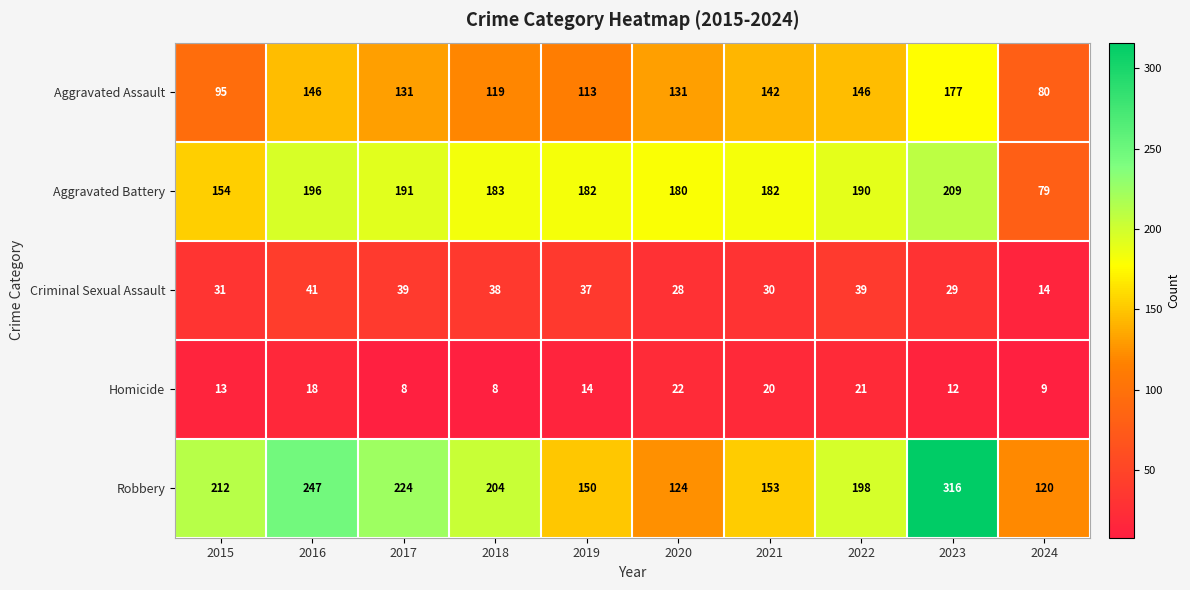

True or false: Aggravated Battery has a value of 196 at 2016.

True